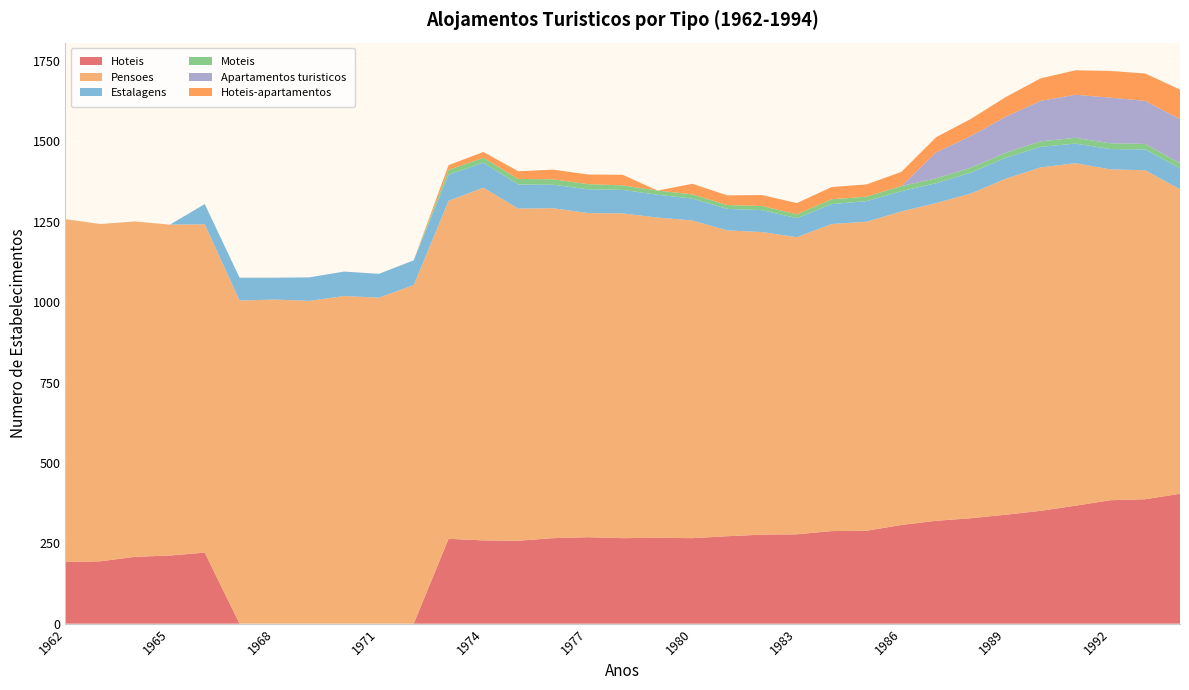

Reading right to left, what are all the values shown in this chart?

Hoteis: 1994=404	1993=387	1992=384	1991=367	1990=351	1989=339	1988=328	1987=320	1986=307	1985=289	1984=288	1983=278	1982=277	1981=272	1980=266	1979=267	1978=266	1977=269	1976=266	1975=258	1974=259	1973=264	1972=0	1971=0	1970=0	1969=0	1968=0	1967=0	1966=221	1965=212	1964=208	1963=194	1962=192
Pensoes: 1994=947	1993=1023	1992=1029	1991=1065	1990=1068	1989=1045	1988=1010	1987=988	1986=975	1985=961	1984=955	1983=924	1982=941	1981=951	1980=988	1979=996	1978=1010	1977=1008	1976=1026	1975=1033	1974=1097	1973=1051	1972=1053	1971=1014	1970=1019	1969=1004	1968=1008	1967=1005	1966=1021	1965=1029	1964=1043	1963=1049	1962=1066
Estalagens: 1994=65	1993=65	1992=63	1991=61	1990=64	1989=65	1988=65	1987=62	1986=63	1985=64	1984=62	1983=59	1982=68	1981=67	1980=68	1979=71	1978=73	1977=74	1976=73	1975=75	1974=78	1973=81	1972=77	1971=74	1970=76	1969=73	1968=68	1967=71	1966=63	1965=0	1964=0	1963=0	1962=0
Moteis: 1994=16	1993=17	1992=18	1991=18	1990=17	1989=16	1988=15	1987=15	1986=16	1985=14	1984=15	1983=12	1982=13	1981=12	1980=13	1979=13	1978=14	1977=16	1976=17	1975=17	1974=15	1973=15	1972=0	1971=0	1970=0	1969=0	1968=0	1967=0	1966=0	1965=0	1964=0	1963=0	1962=0
Apartamentos turisticos: 1994=137	1993=134	1992=142	1991=134	1990=126	1989=112	1988=99	1987=81	1986=0	1985=0	1984=0	1983=0	1982=0	1981=0	1980=0	1979=0	1978=0	1977=0	1976=0	1975=0	1974=0	1973=0	1972=0	1971=0	1970=0	1969=0	1968=0	1967=0	1966=0	1965=0	1964=0	1963=0	1962=0
Hoteis-apartamentos: 1994=92	1993=85	1992=83	1991=76	1990=70	1989=61	1988=53	1987=47	1986=44	1985=38	1984=38	1983=35	1982=34	1981=30	1980=33	1979=0	1978=33	1977=30	1976=30	1975=24	1974=18	1973=15	1972=0	1971=0	1970=0	1969=0	1968=0	1967=0	1966=0	1965=0	1964=0	1963=0	1962=0